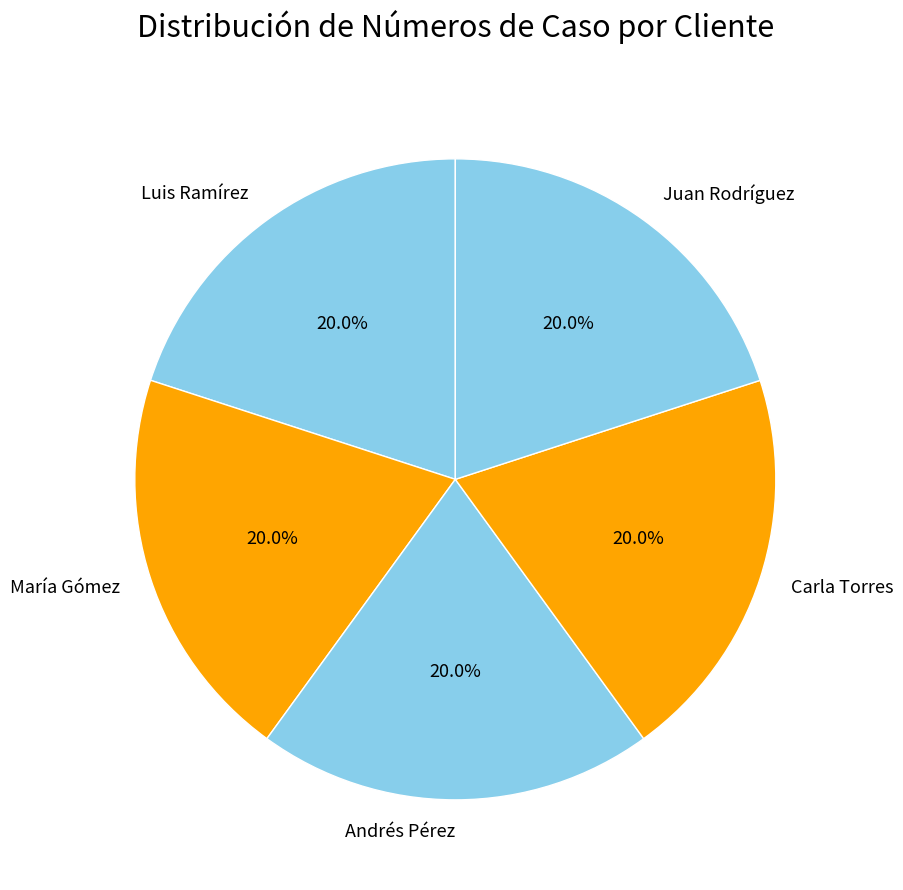

Does María Gómez represent more than half of the total?

No